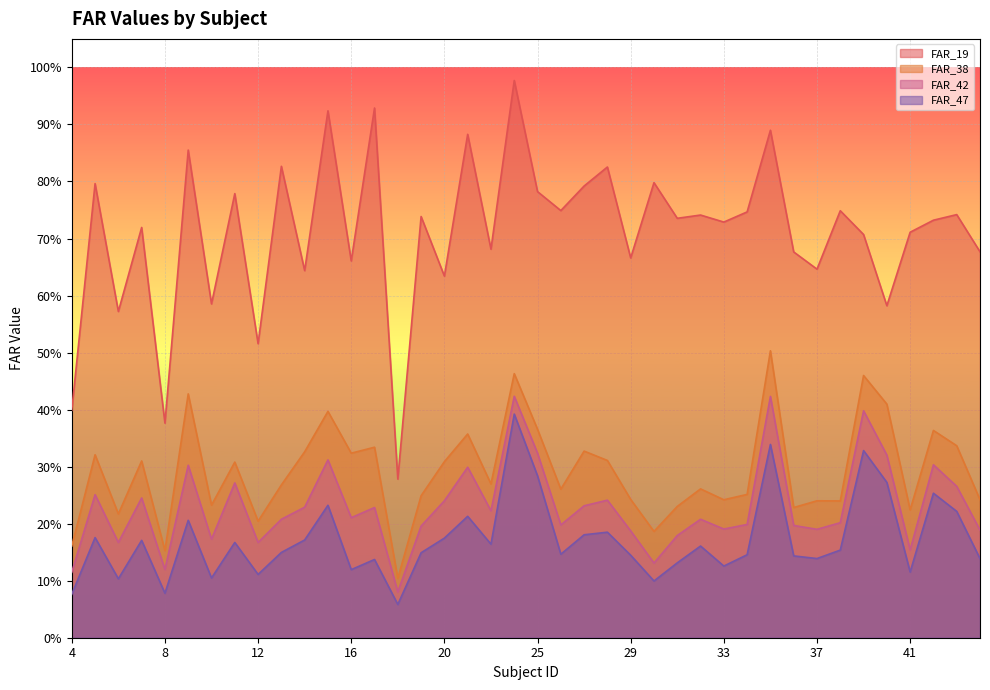

How many distinct data groups are displayed?

4